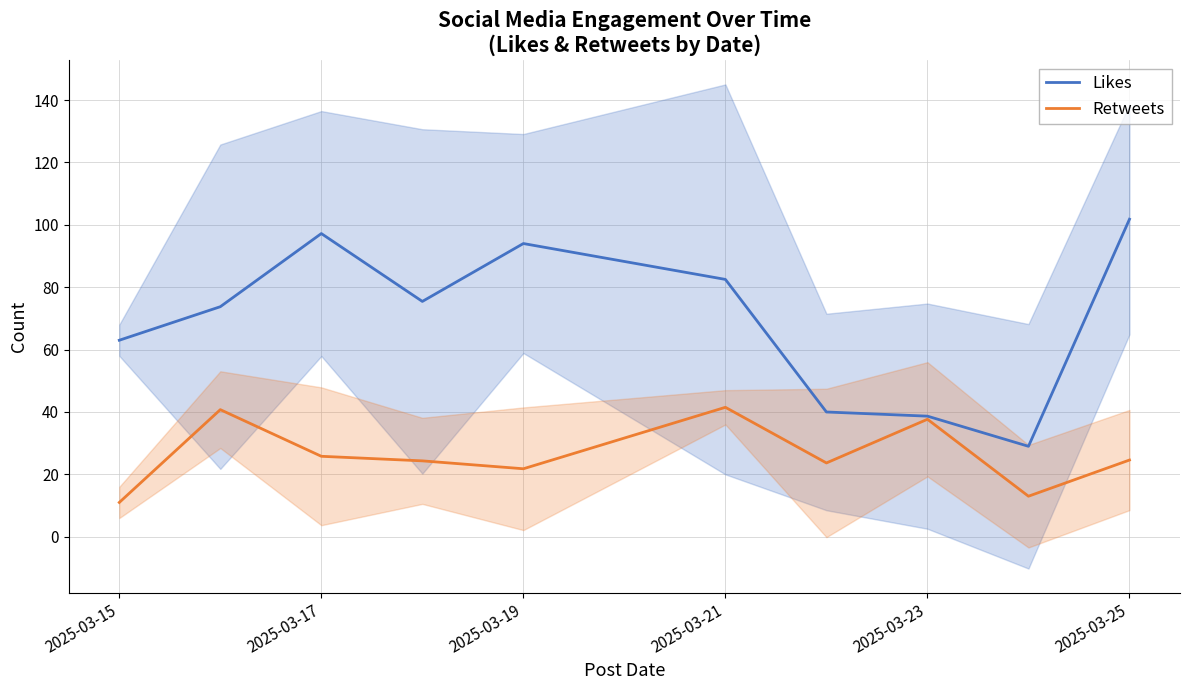

What is the minimum value for Retweets?

11.0